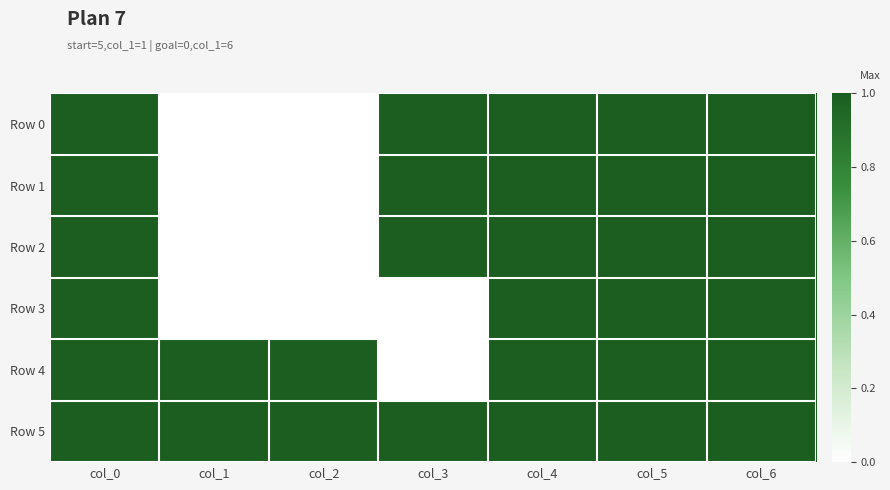

Between col_1 and col_3, which series saw the biggest shift?

Row 0